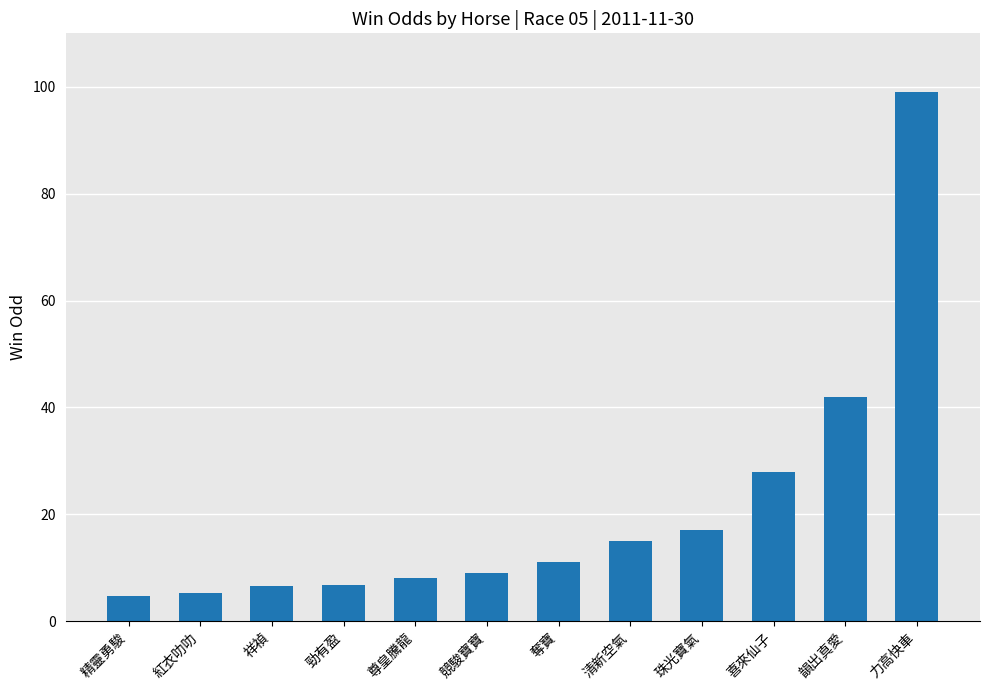

What is the maximum value shown in the chart?

99.0